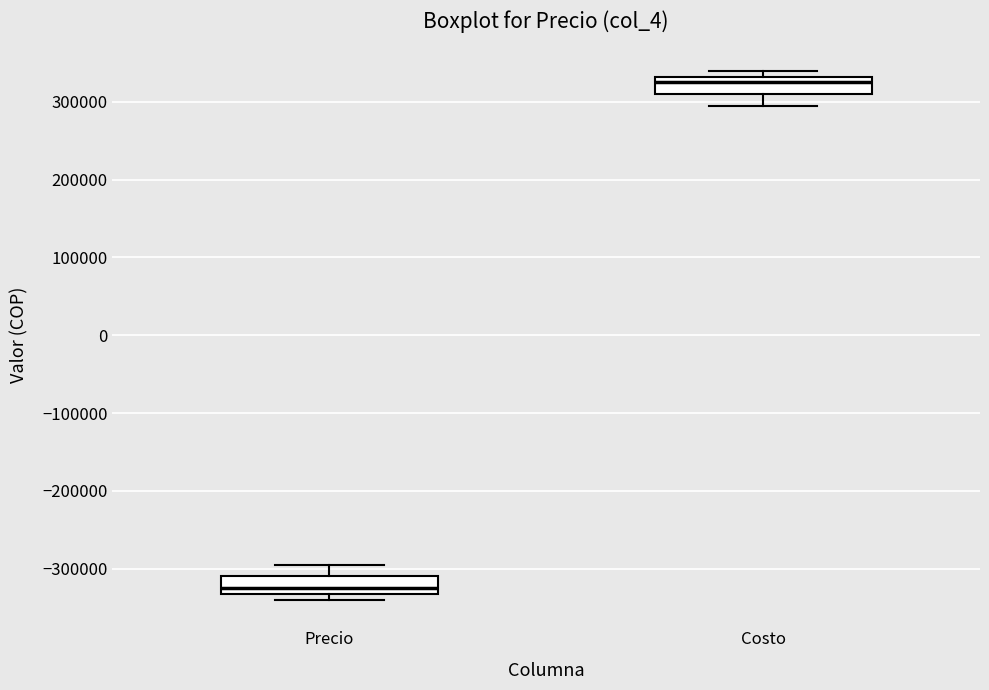

Where is the upper edge of the box for Costo on the y-axis? The values are not printed on the chart, so give them approximately, as read against the axis.

330000